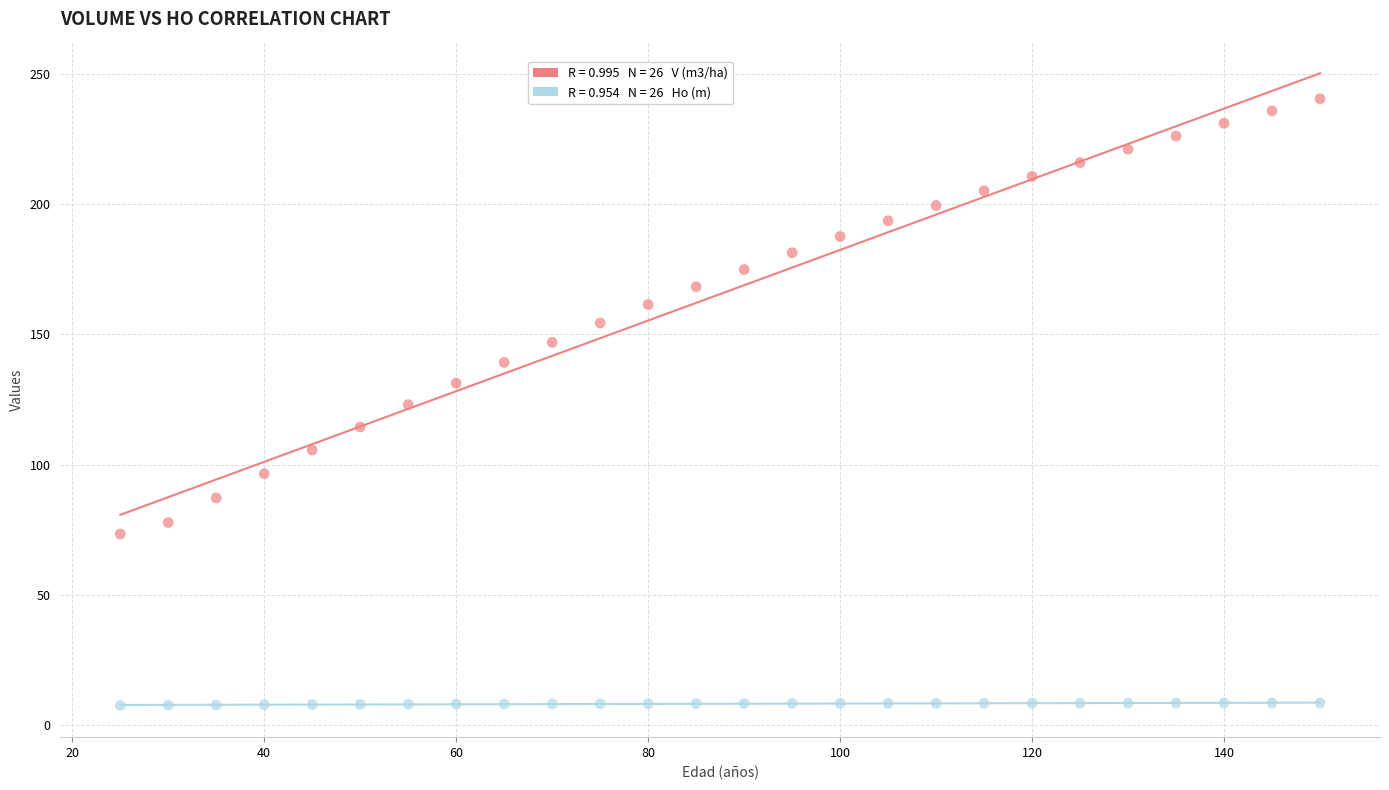

Across all data points, what is the range of X values (max minus min)?

125.0